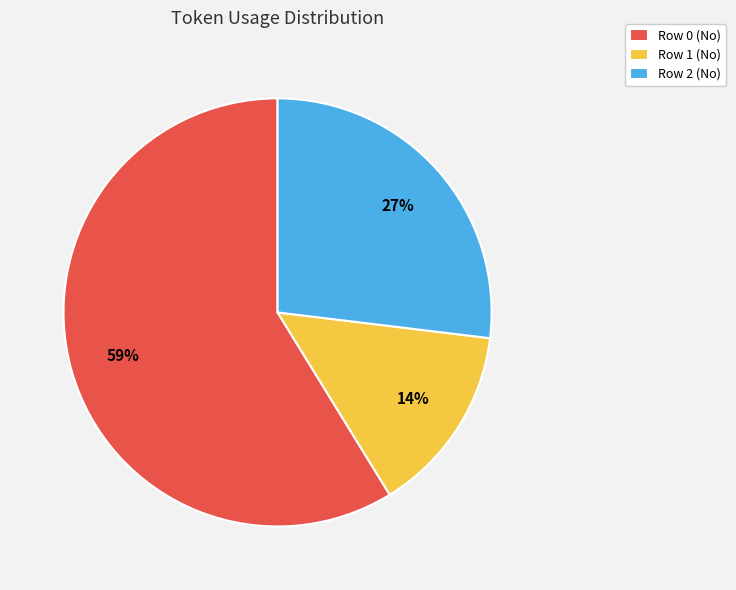

Does Row 2 (No) account for over 50% of the chart?

No